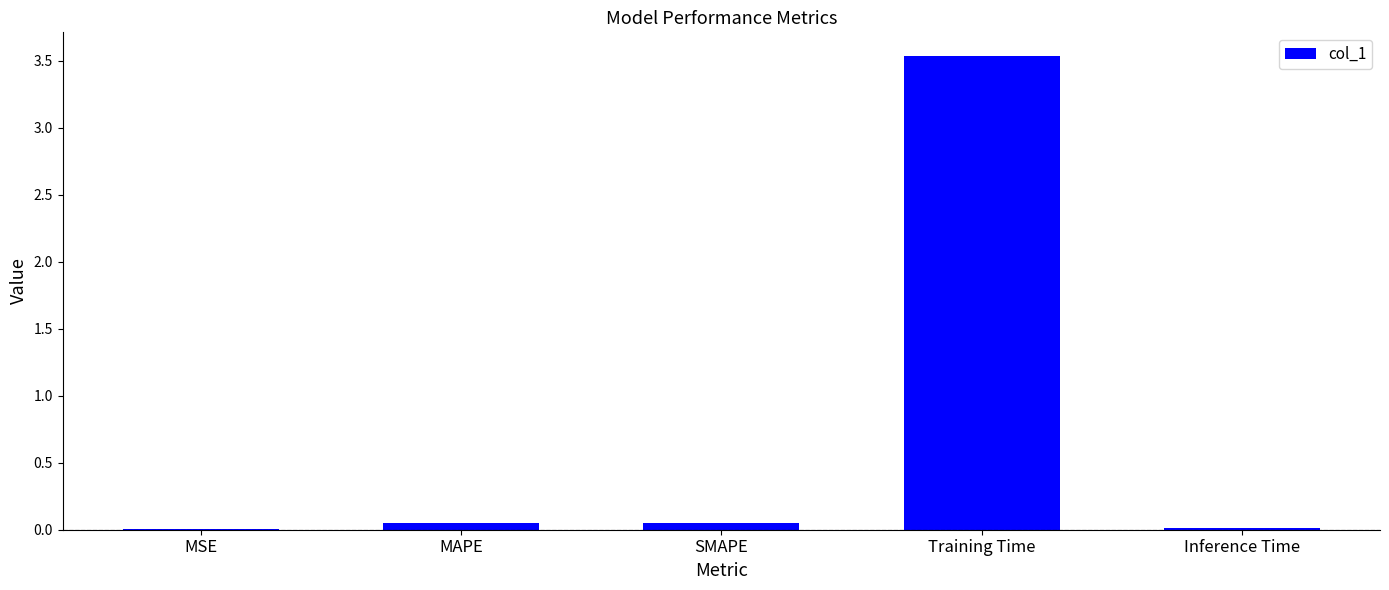

What is the sum of all values?

3.7